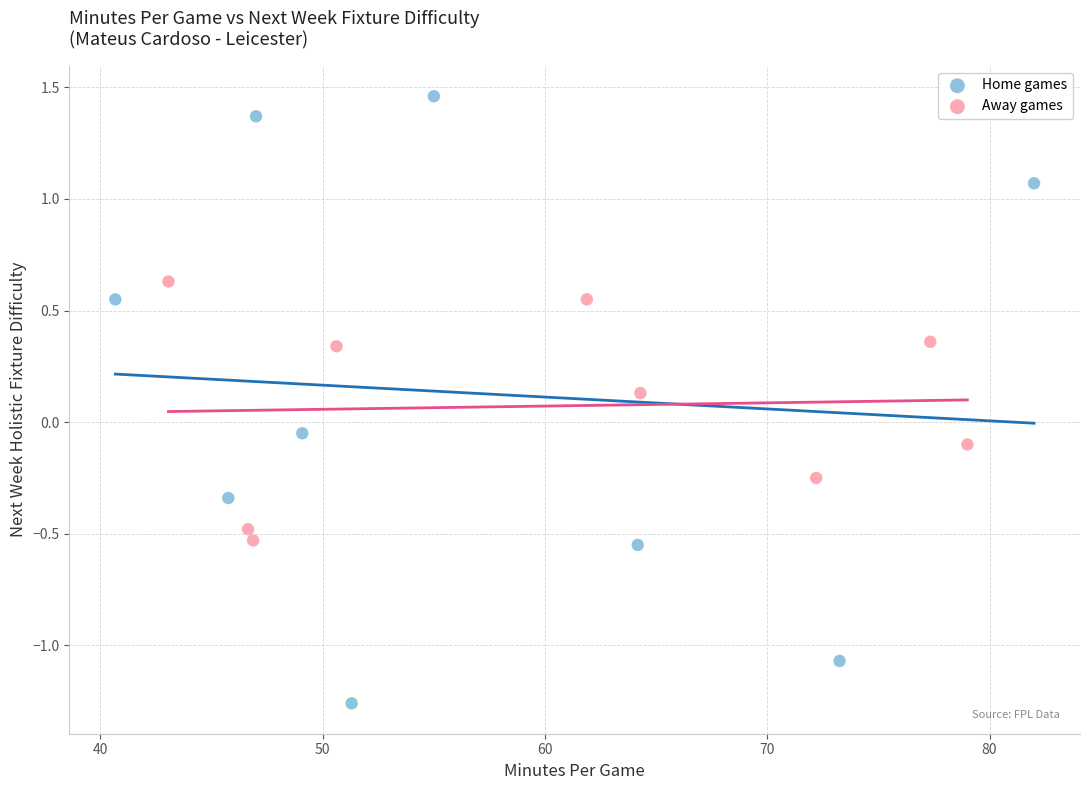

Which series has the largest Y range (max minus min)?

Home games